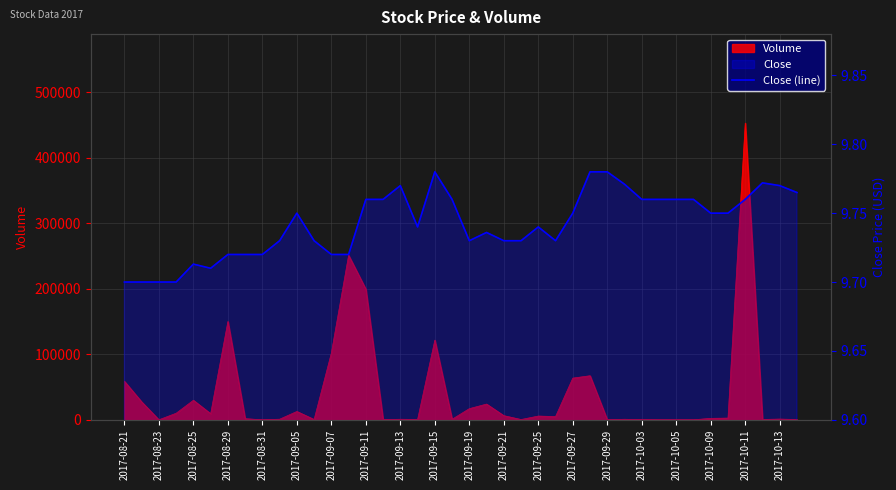

Reading left to right, extract all data points from this chart.

9.7	9.7	9.7	9.7	9.7	9.7	9.7	9.7	9.7	9.7	9.8	9.7	9.7	9.7	9.8	9.8	9.8	9.7	9.8	9.8	9.7	9.7	9.7	9.7	9.7	9.7	9.8	9.8	9.8	9.8	9.8	9.8	9.8	9.8	9.8	9.8	9.8	9.8	9.8	9.8